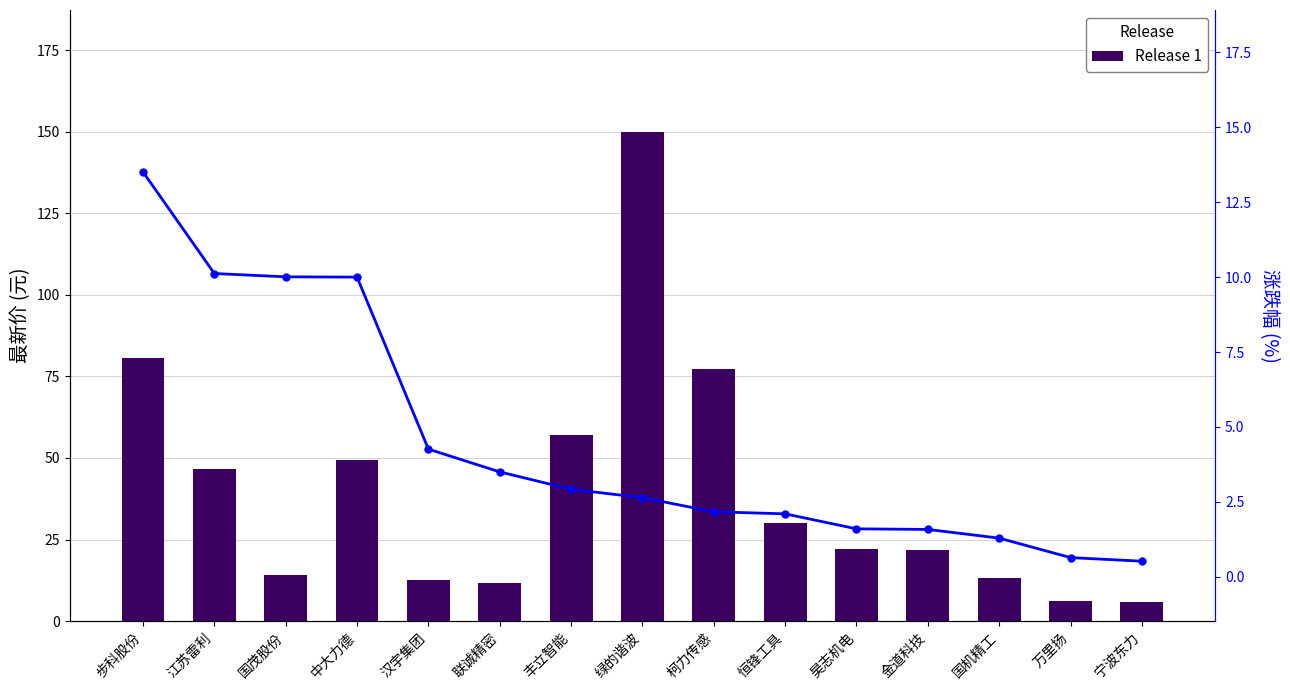

Reading left to right, extract all data points from this chart.

80.6	46.6	14.1	49.3	12.7	11.8	57.1	149.8	77.1	30.1	22.2	21.8	13.3	6.3	5.8